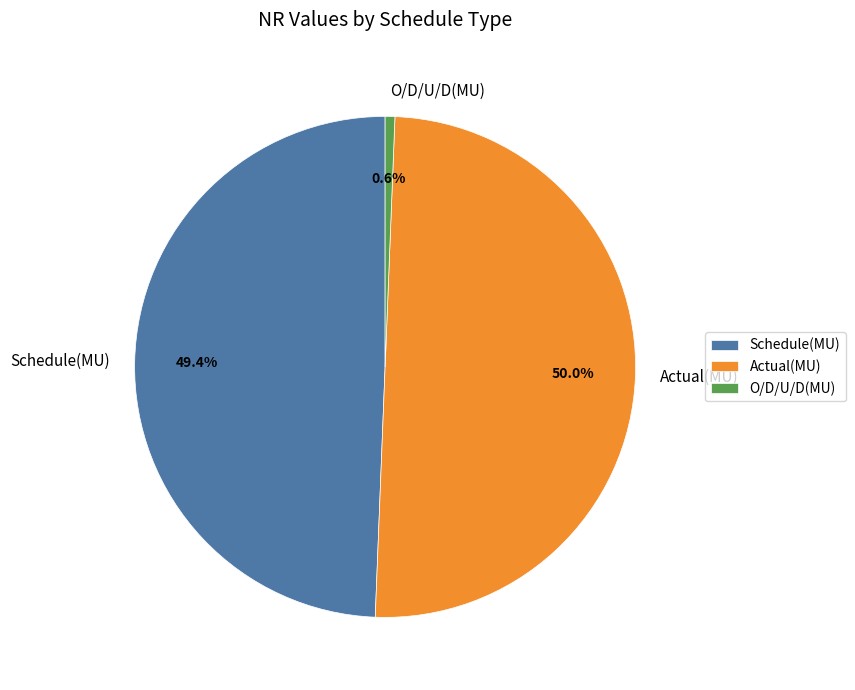

How many slices are in this pie chart?

3